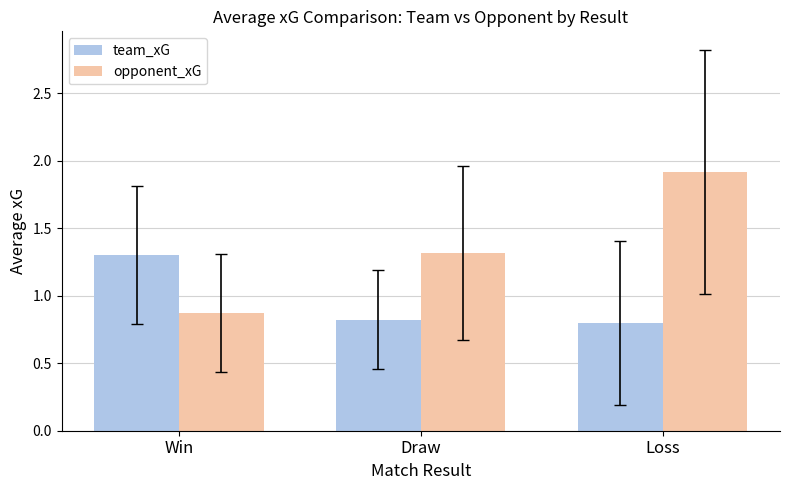

At which category does the chart reach its minimum across all series?

Loss